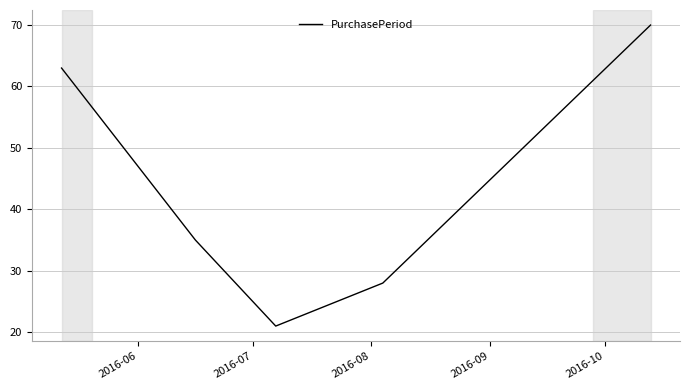

Does the chart display data point markers on the line(s)?

No